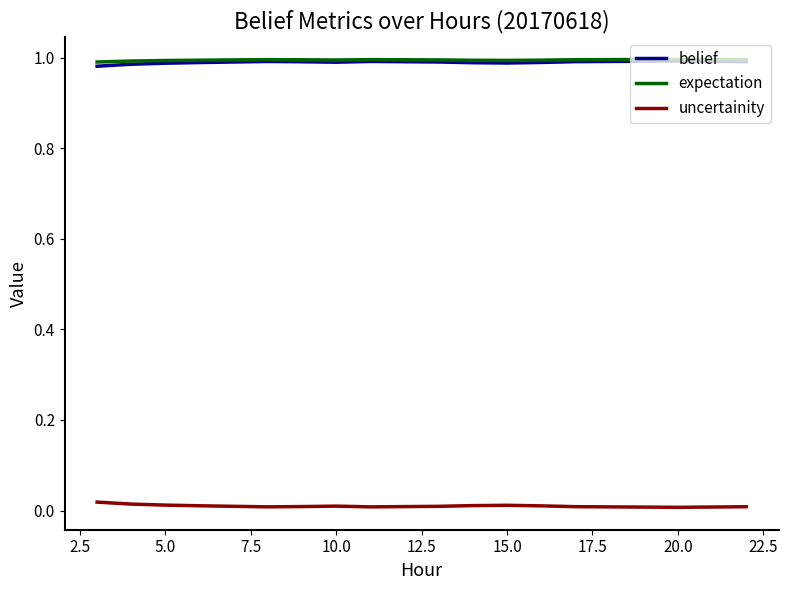

Count the number of categories in the chart.

20